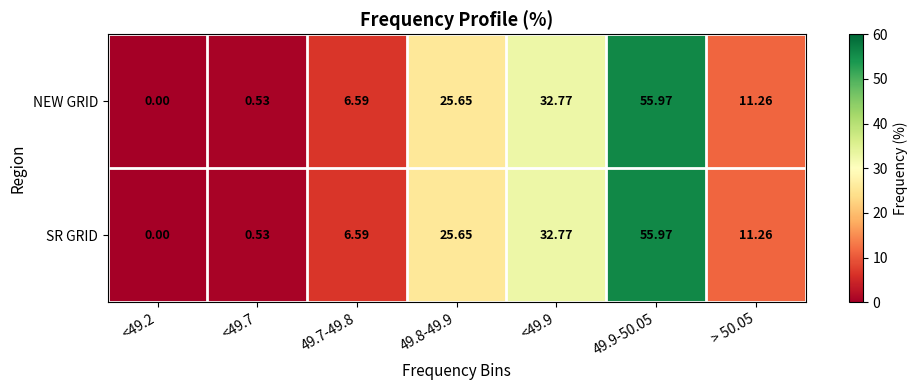

Is the value of NEW GRID at <49.7 greater than the value of SR GRID at 49.7-49.8?

No